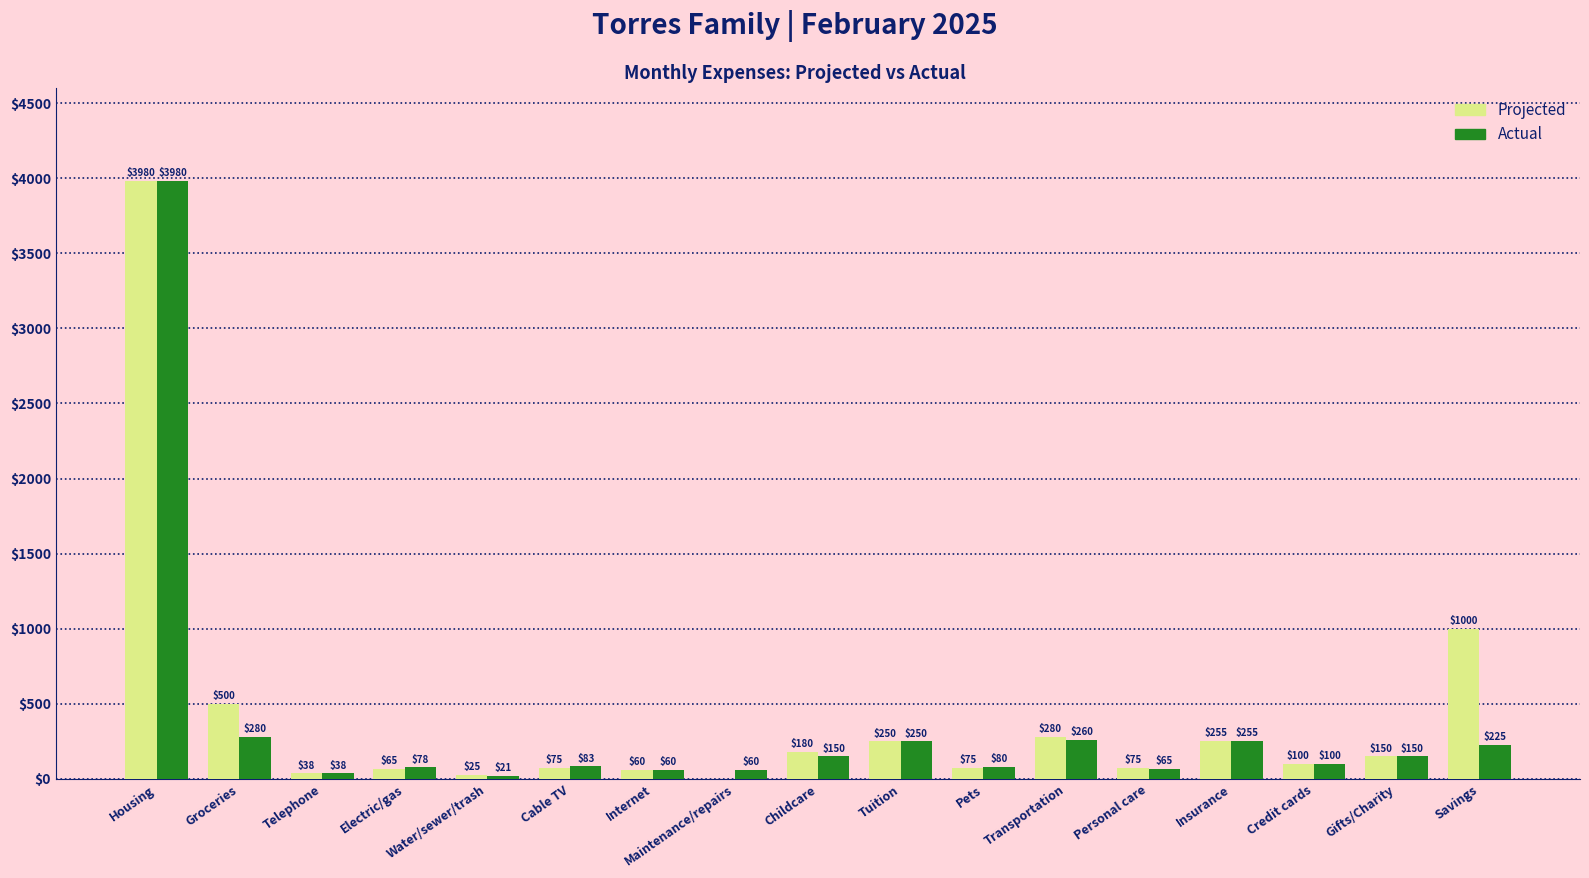

What is the total value across all series at Water/sewer/trash?

46